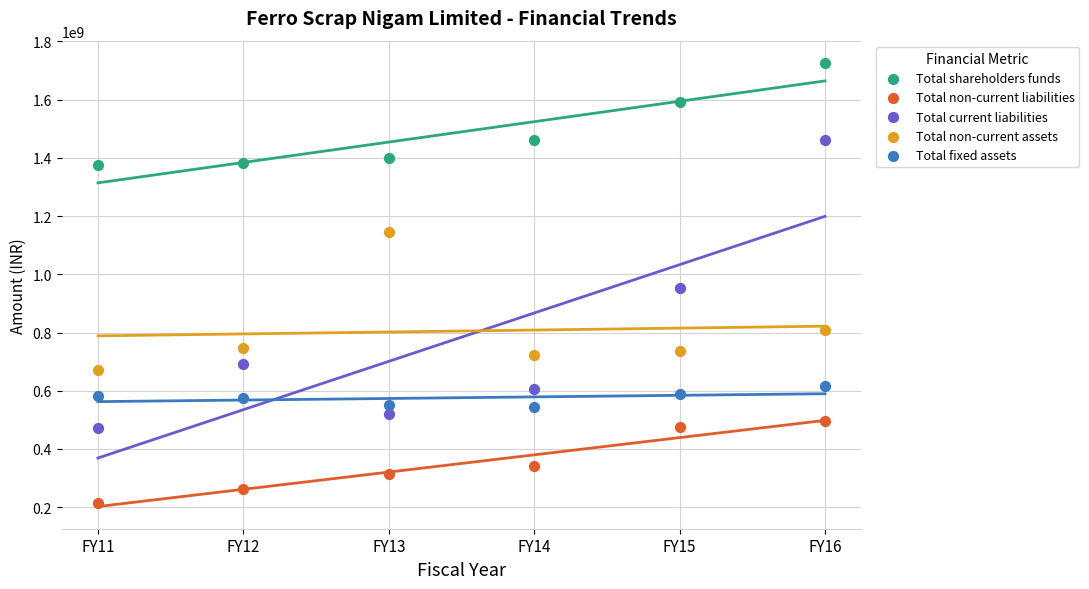

Across all data points, what is the range of Y values (max minus min)?

1512061000